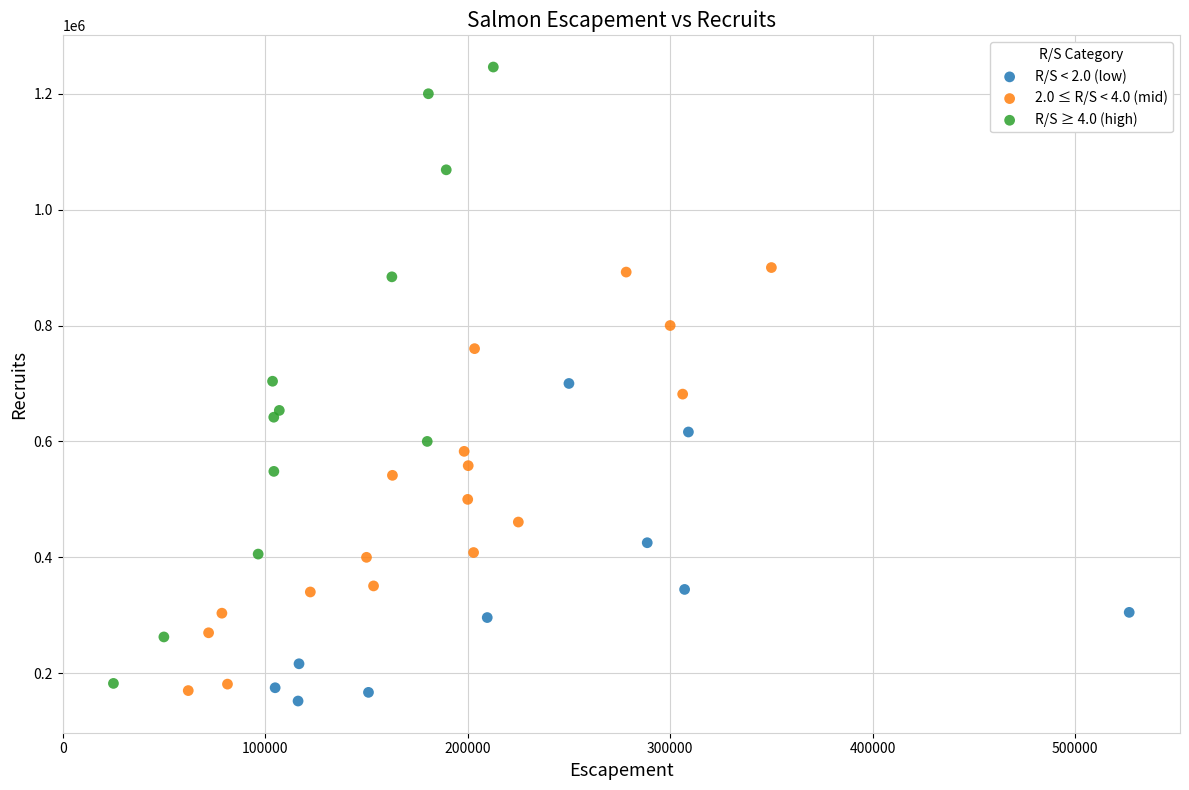

Which series has the largest Y range (max minus min)?

R/S ≥ 4.0 (high)